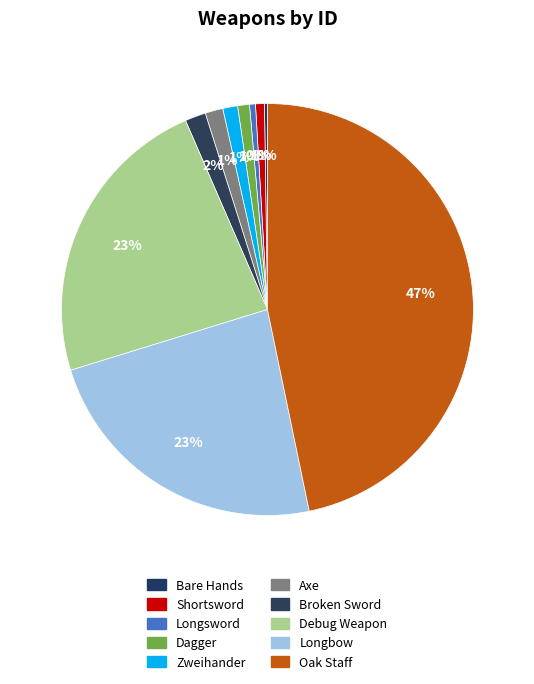

How much of the chart is everything except Longsword?

99.5%